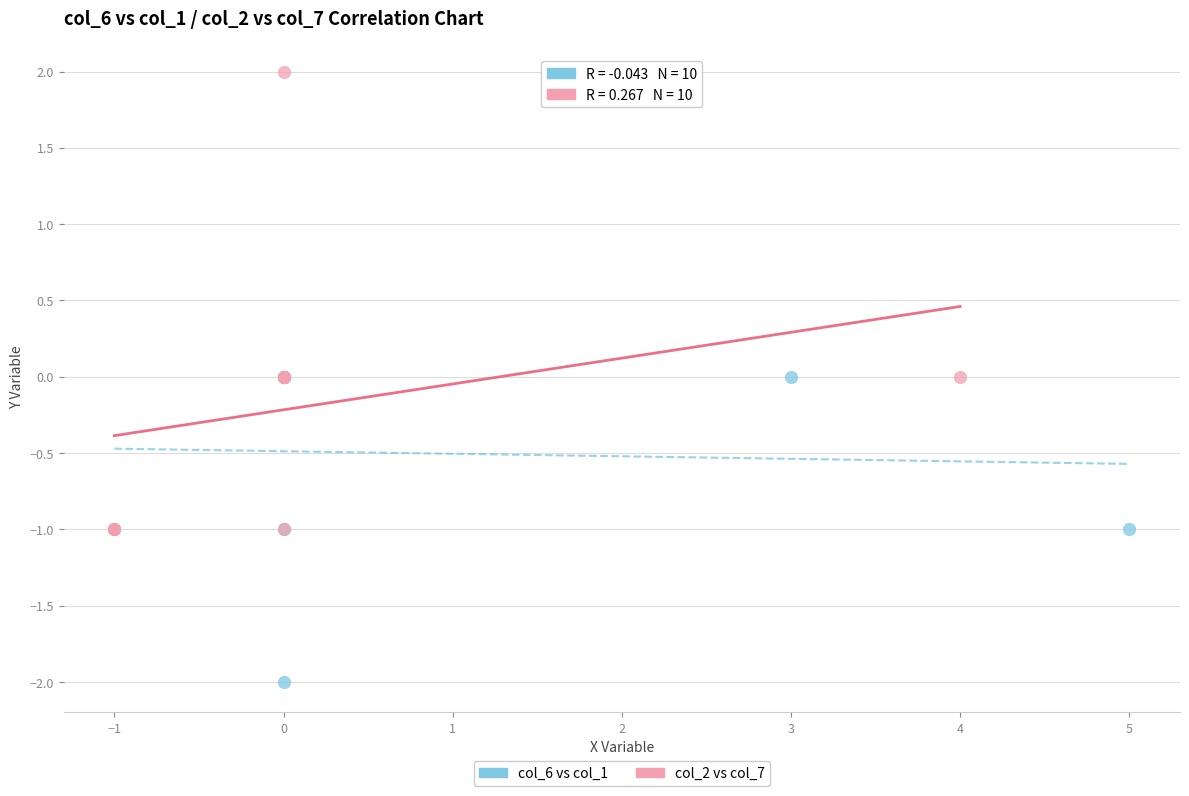

Which series has the largest Y range (max minus min)?

col_2 vs col_7